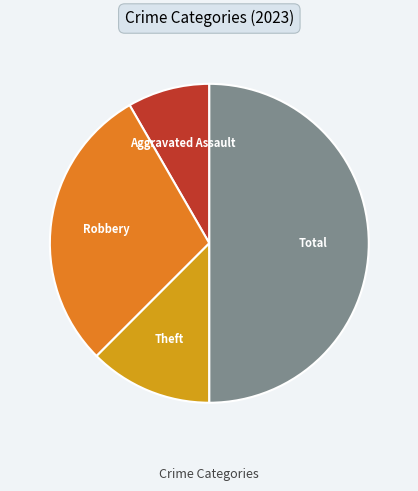

How many slices are in this pie chart?

4